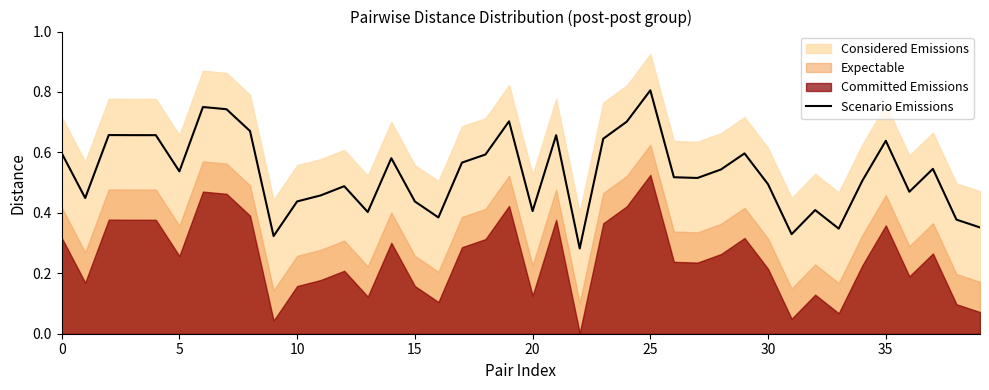

The value at 28 is 0.3. True or false?

False